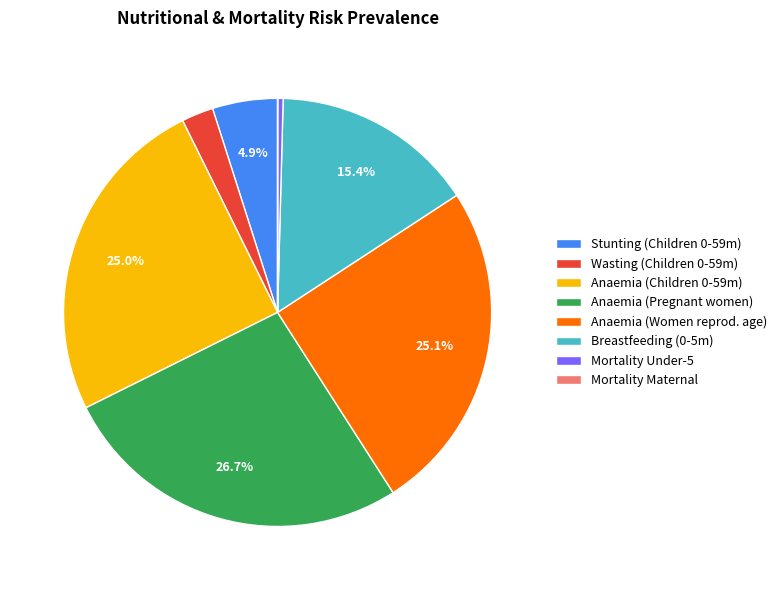

What percentage do Anaemia (Children 0-59m) and Anaemia (Pregnant women) together represent?

51.8%